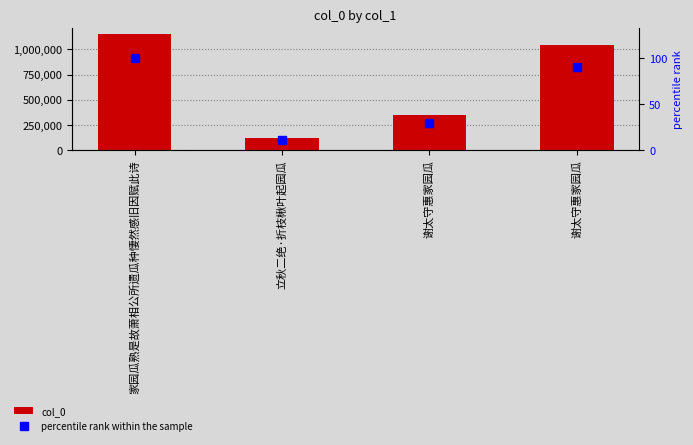

What is the difference between the maximum and minimum values in the percentile rank within the sample series?

89.5